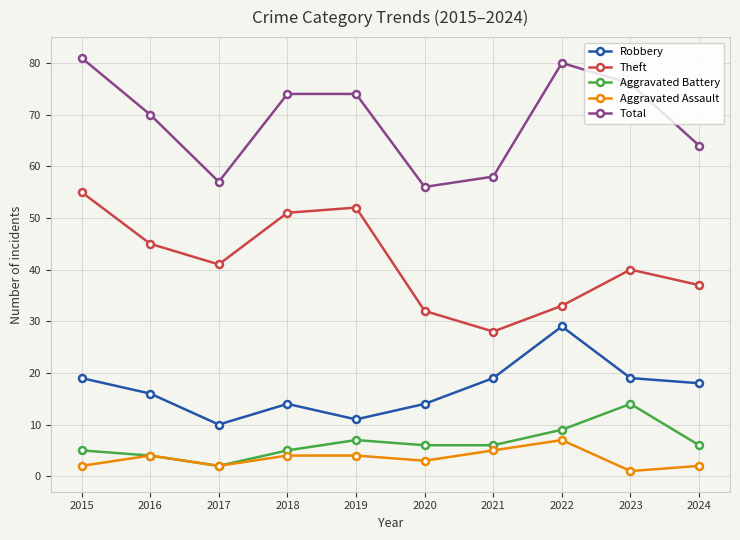

True or false: Aggravated Assault has a value of 7 at 2022.

True